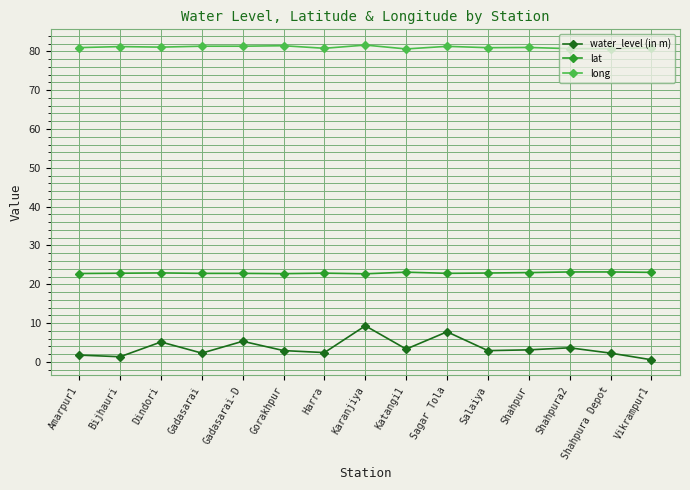

What is the difference between the highest and lowest values at Salaiya?

78.0